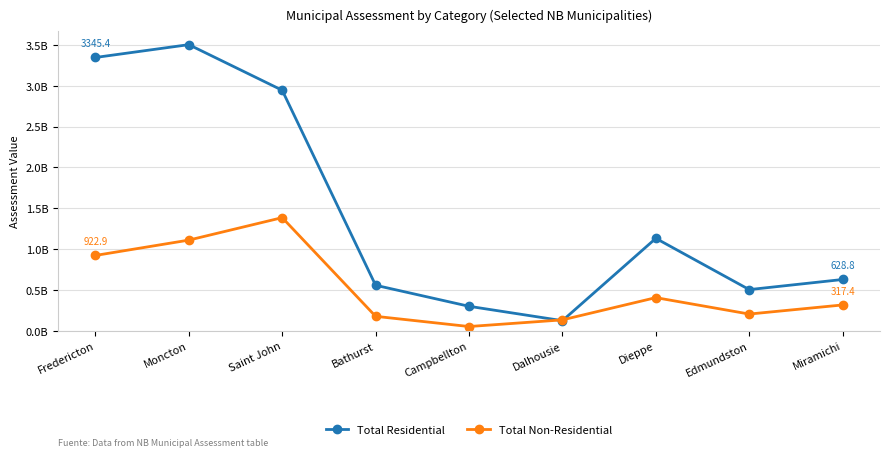

Does the chart have visible grid lines?

Yes